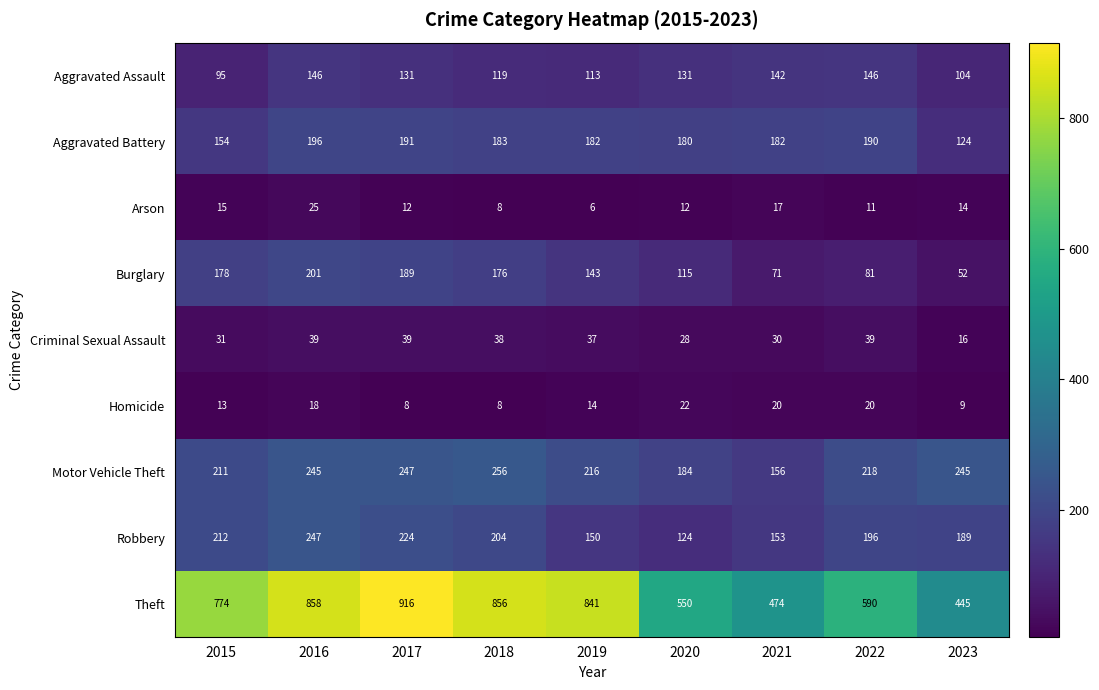

Where is Arson nearest to the value 15?

2015